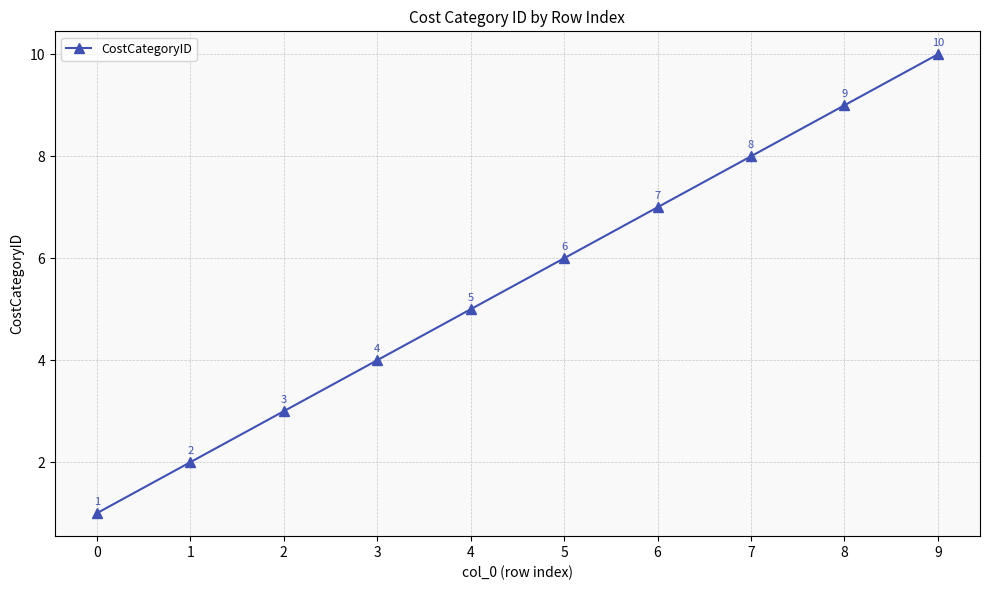

What is the difference between the maximum and minimum values?

9